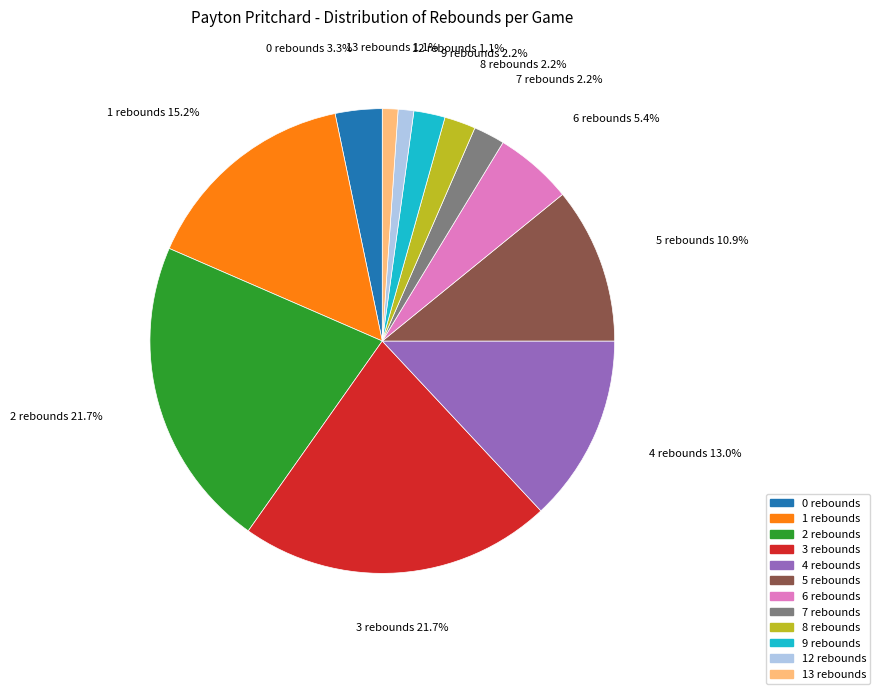

To the nearest percent, what percentage of the pie is 4 rebounds?

13%